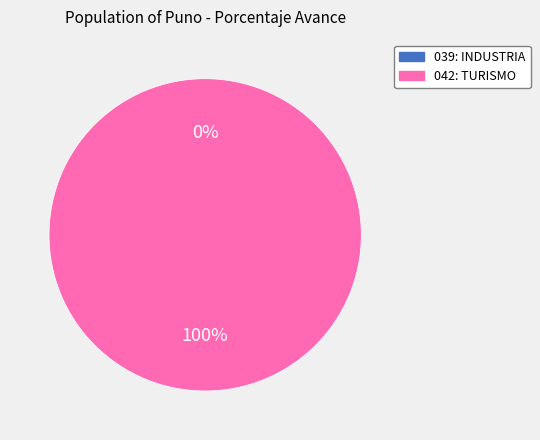

To the nearest percent, what is the difference between the 042: TURISMO and 039: INDUSTRIA slice percentages?

100%